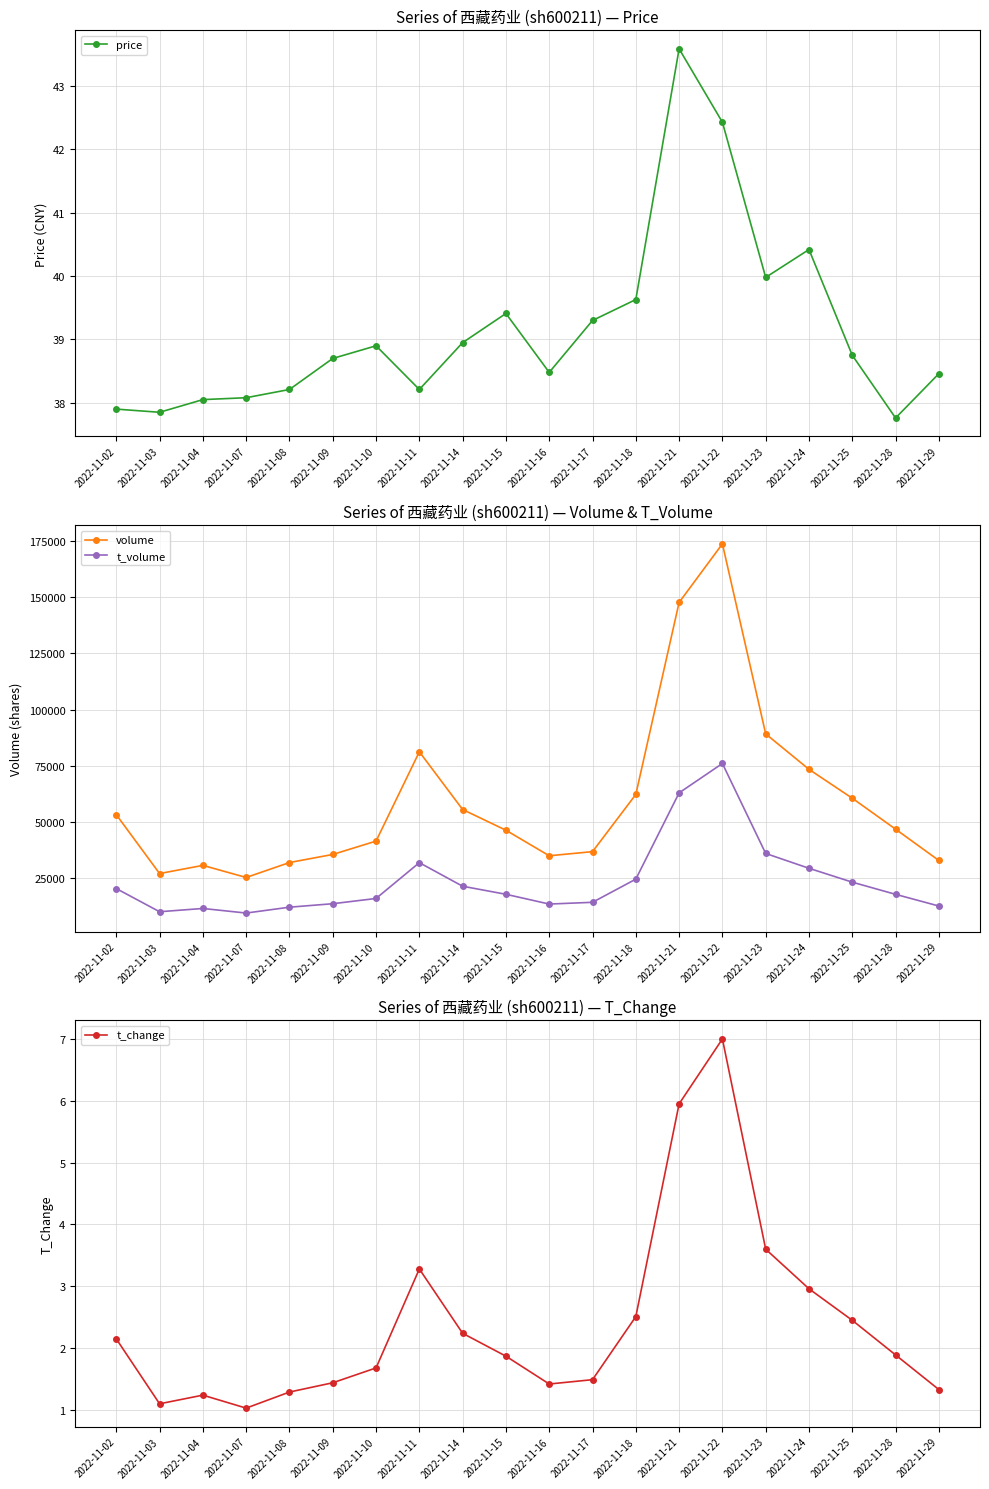

At which category is the sum across all series the highest?

2022-11-22